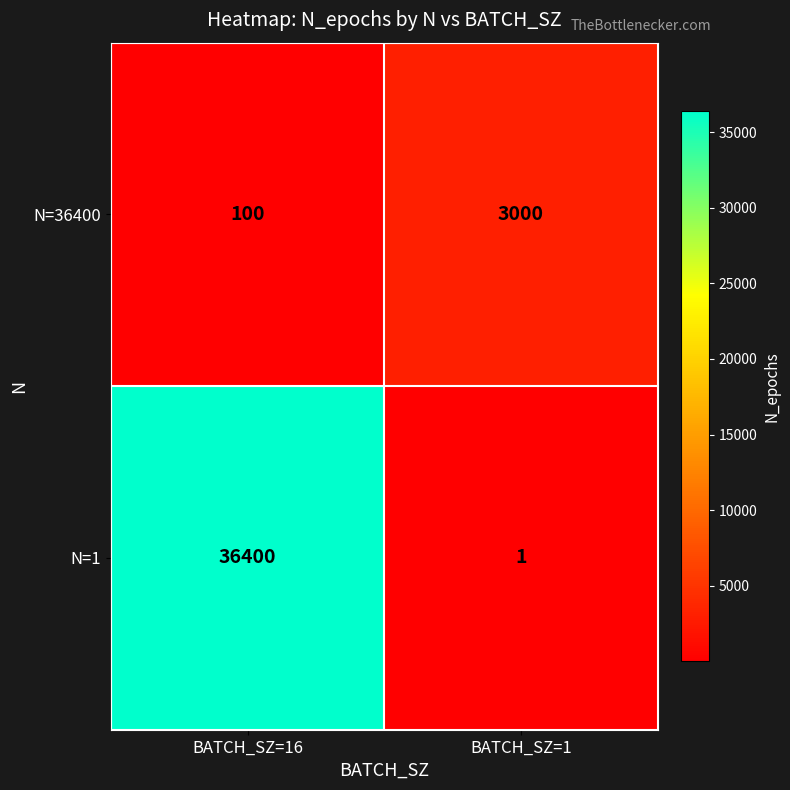

What is the total value across all series at BATCH_SZ=1?

3001